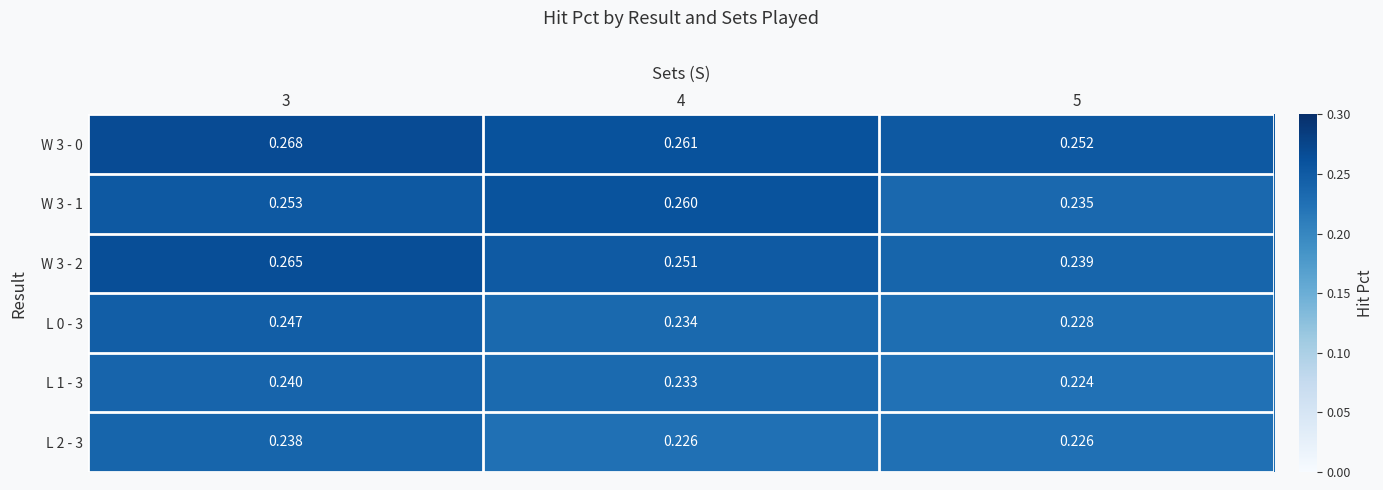

At 3, list the series in order from largest to smallest.

W 3 - 0, W 3 - 2, W 3 - 1, L 0 - 3, L 1 - 3, L 2 - 3